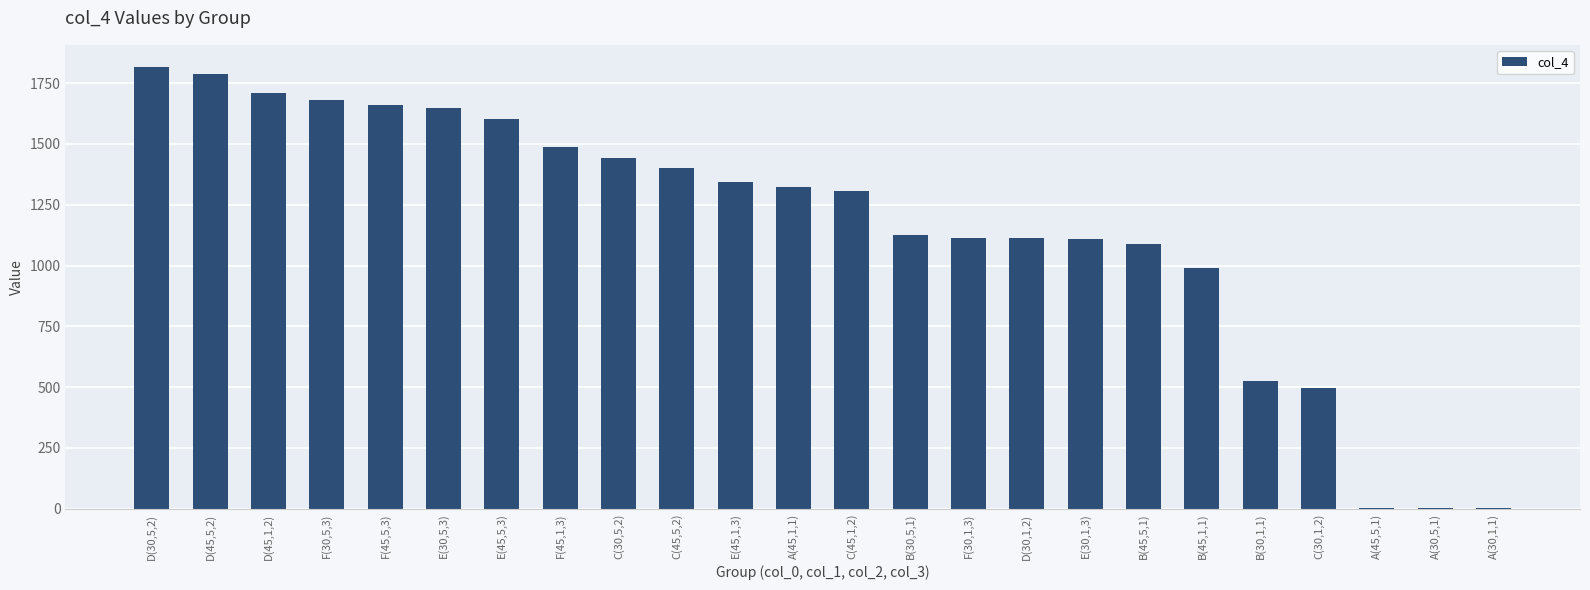

What is the greatest value displayed?

1817